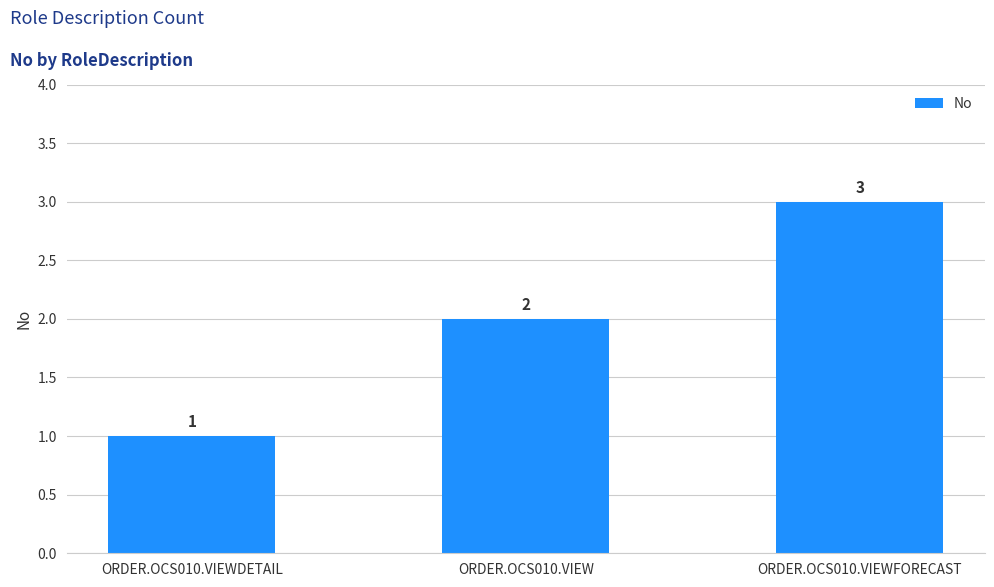

Does the chart contain stacked bars?

No